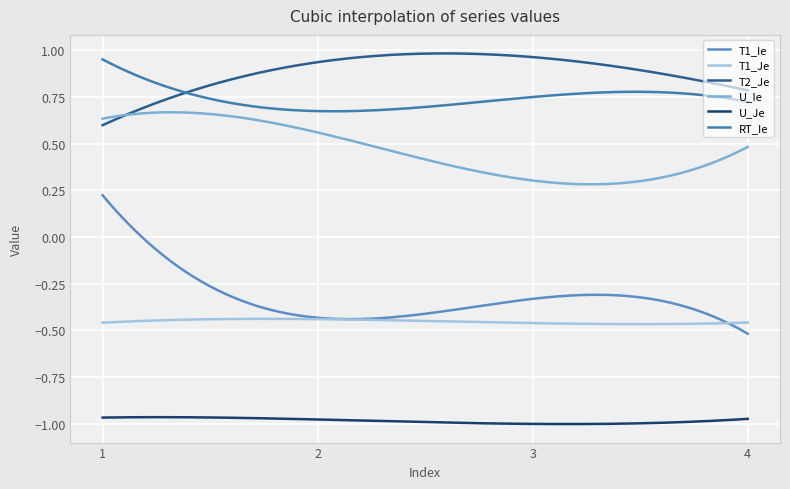

What is the average value of the T2_Je series?

0.8